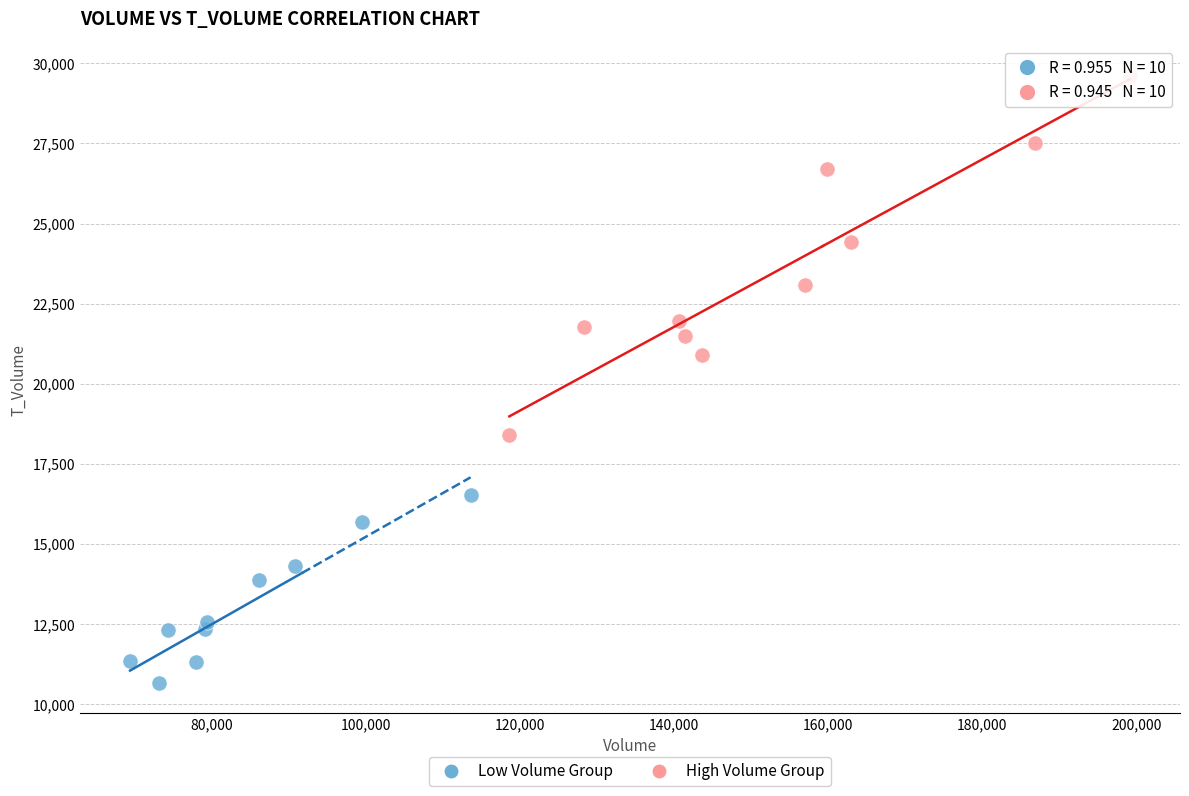

Which series contains the lowest Y value?

Low Volume Group